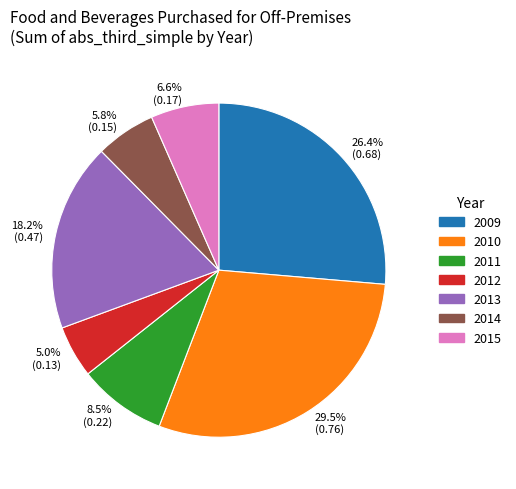

Do 5.8% (0.15) and 6.6% (0.17) together represent more than half of the pie?

No